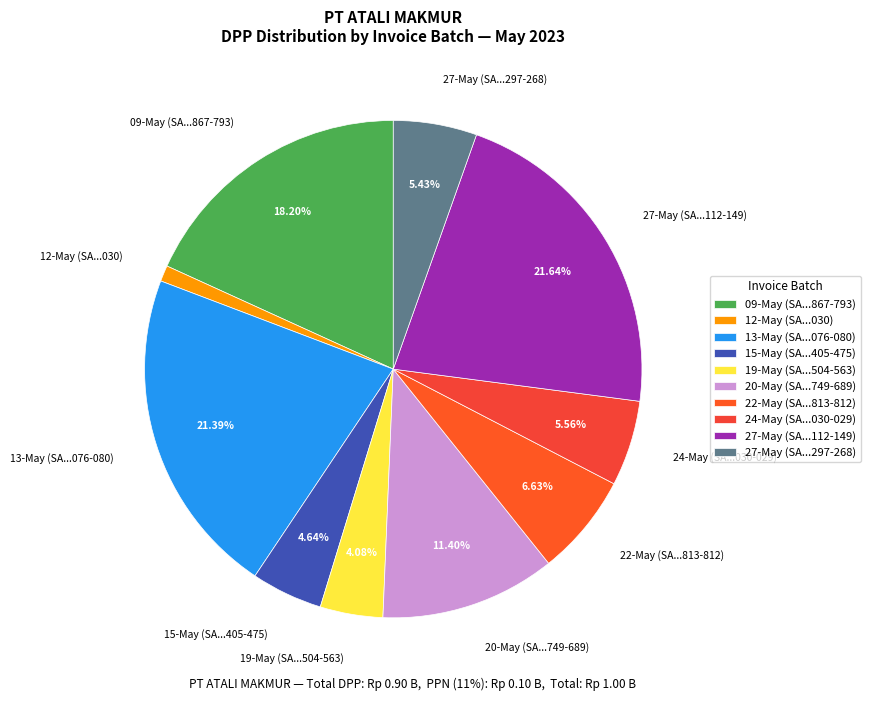

To the nearest percent, what is the difference between the largest and smallest slice percentages?

21%